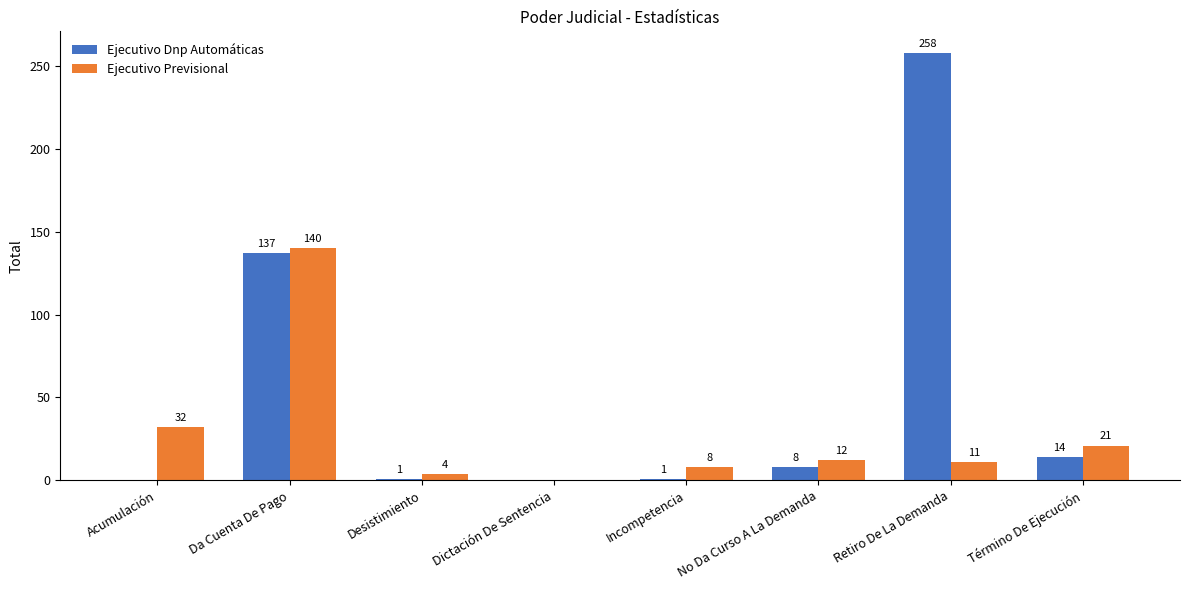

How many values in Ejecutivo Dnp Automáticas are above zero?

6